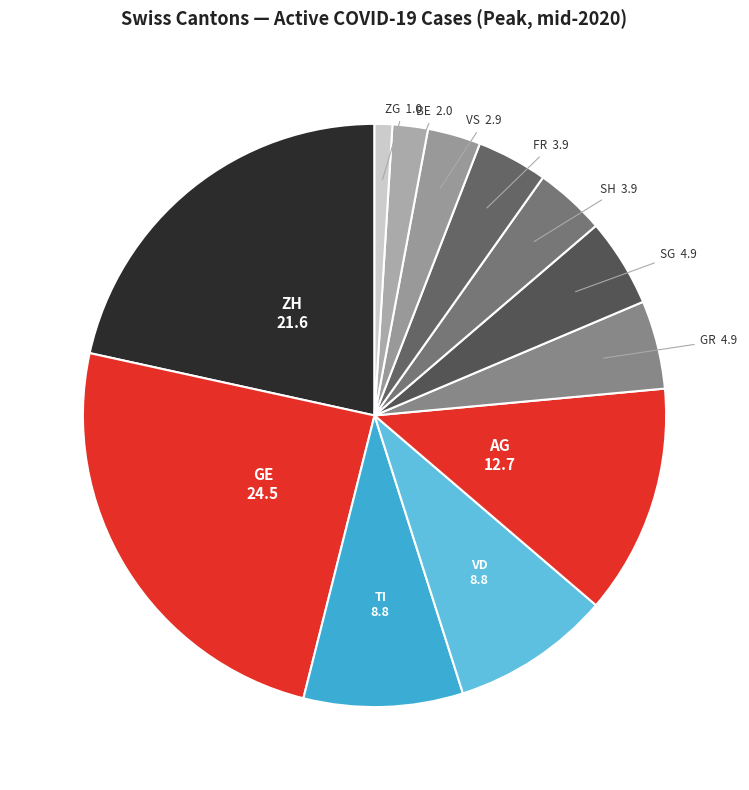

Is BE the majority of the pie?

No